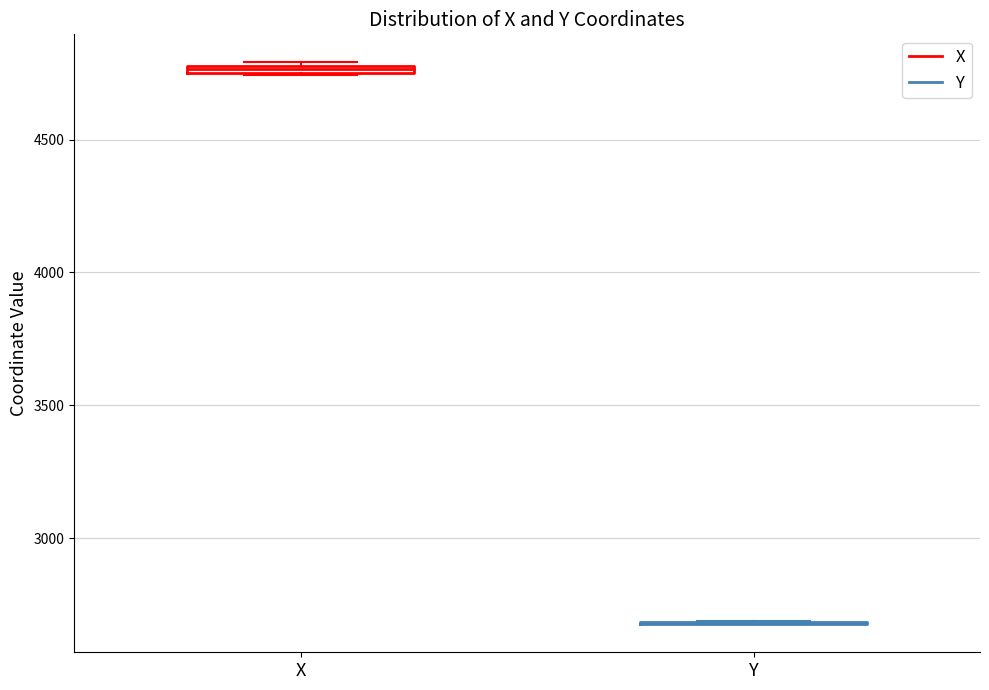

Where is the upper edge of the box for X on the y-axis? The values are not printed on the chart, so give them approximately, as read against the axis.

4800